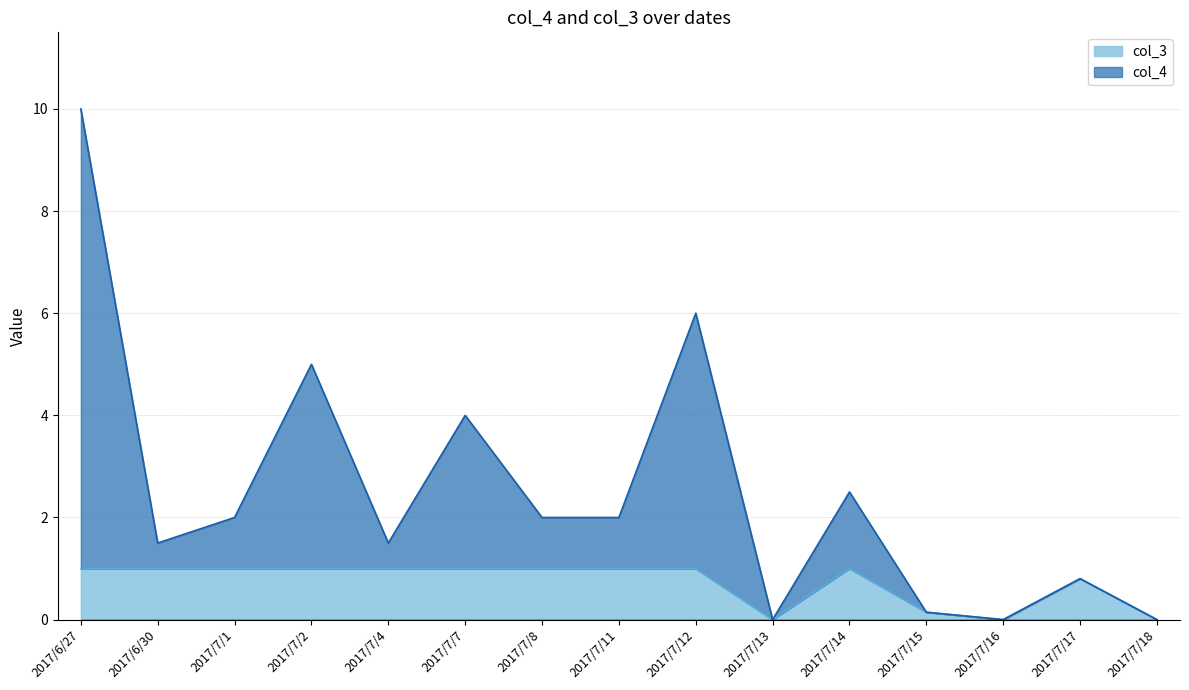

True or false: col_3 has a value of 1.0 at 2017/6/27.

True